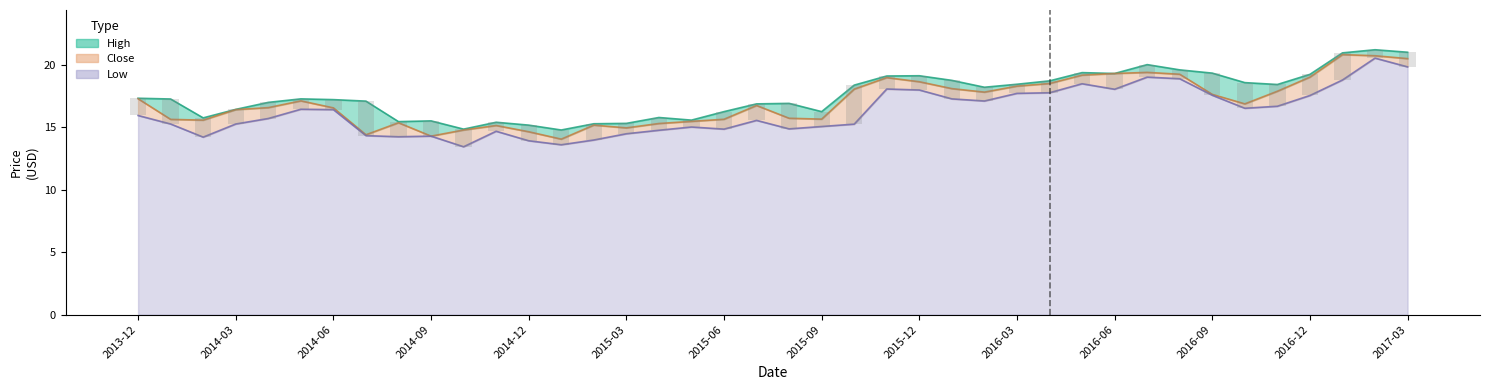

At how many categories does at least one series exceed 17?

23